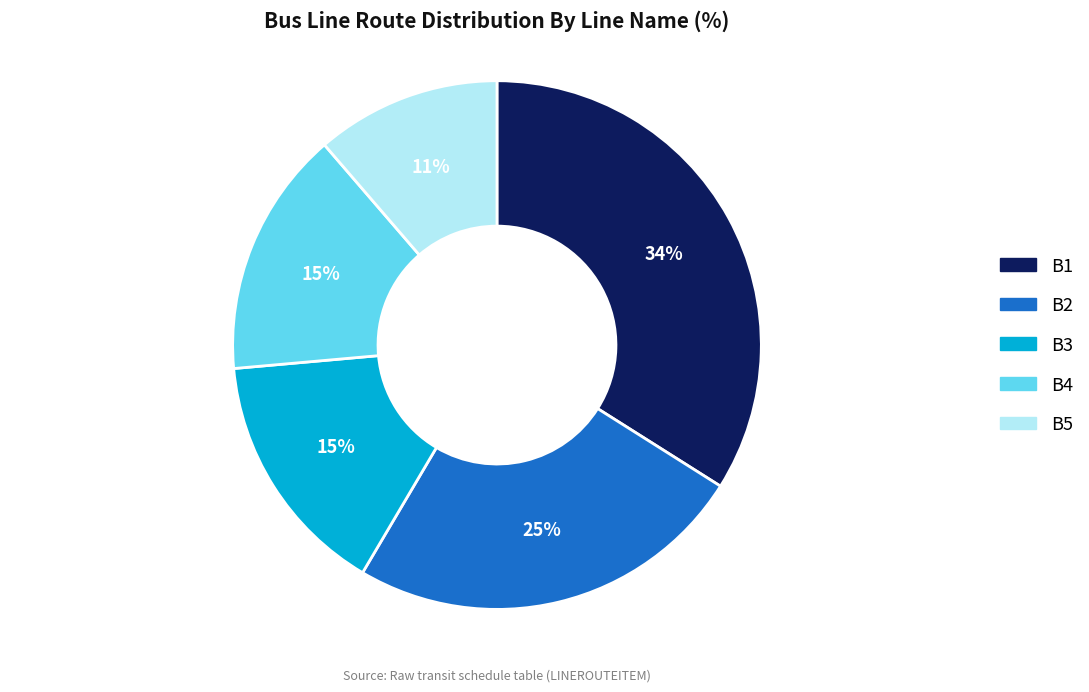

The B2 slice represents 35% of the pie. True or false?

False